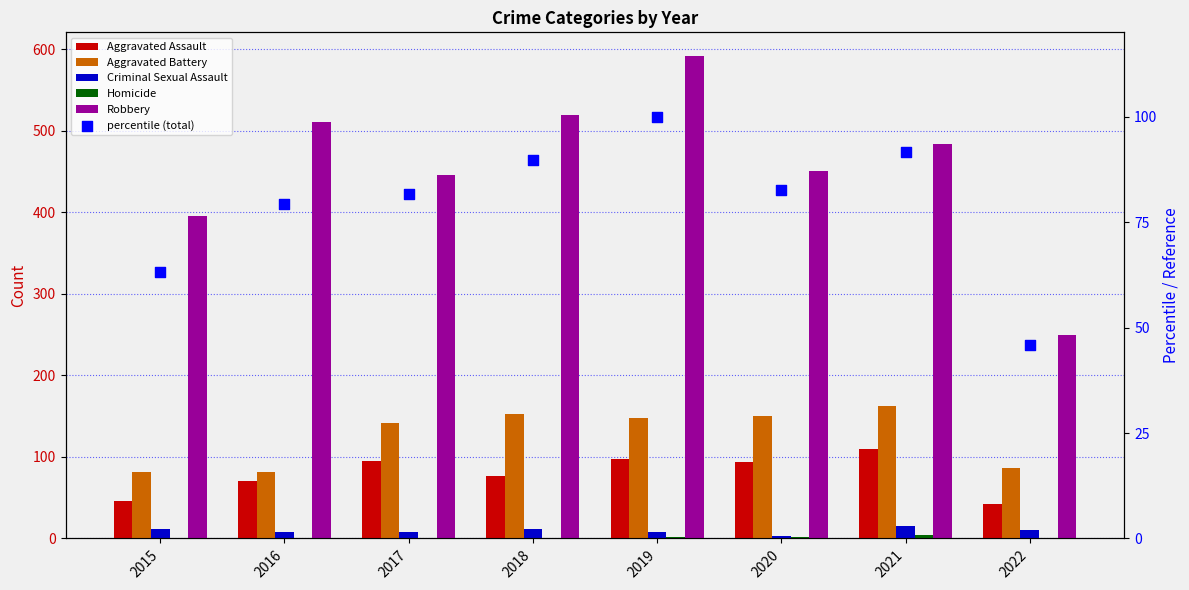

What are all the series names shown in the legend?

Aggravated Assault, Aggravated Battery, Criminal Sexual Assault, Homicide, Robbery, percentile (total)